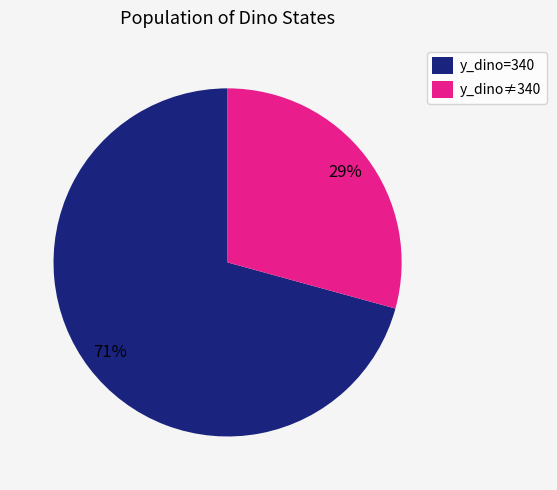

To the nearest percent, what percentage of the pie is y_dino=340?

71%